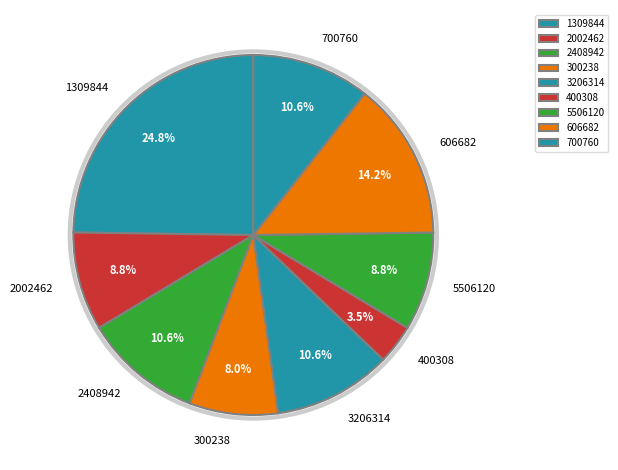

Combined, do 1309844 and 400308 account for over 50%?

No